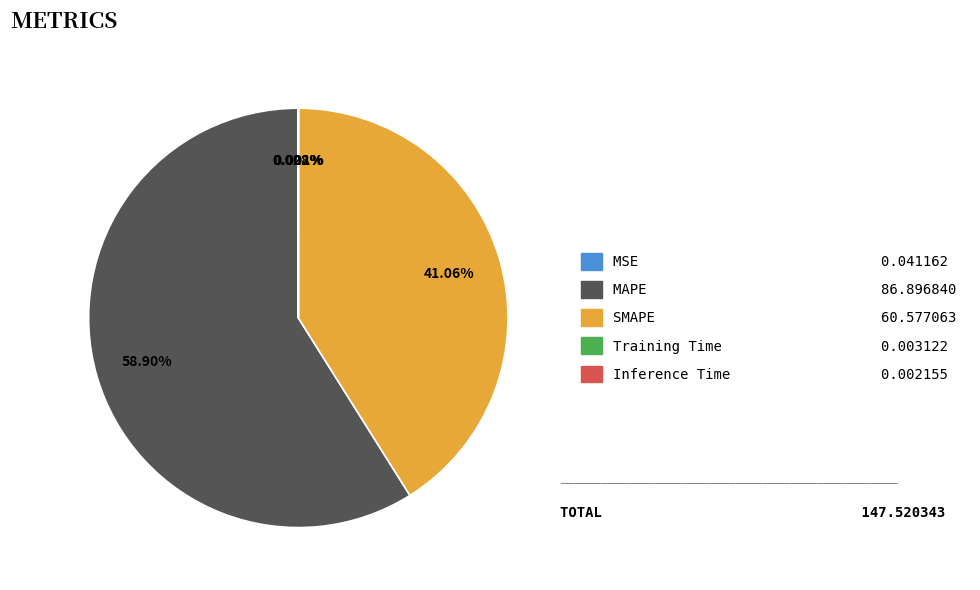

Is there a majority slice in this chart?

Yes